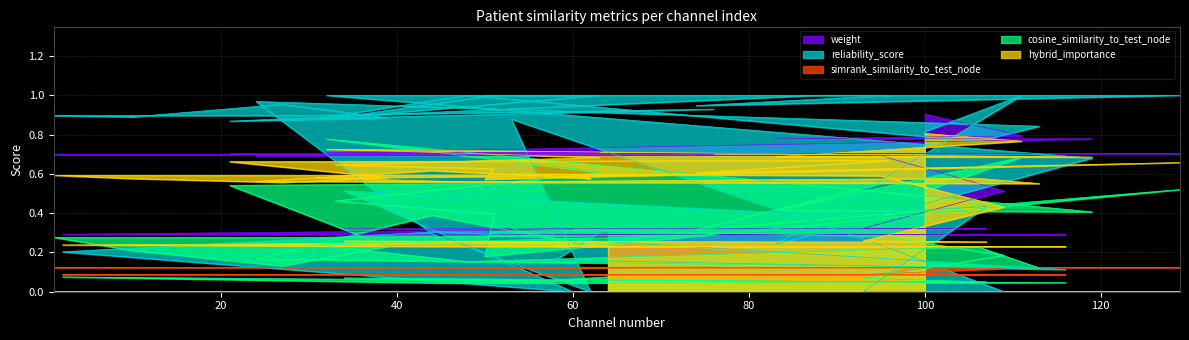

Between 39 and 95, which series saw the biggest shift?

reliability_score